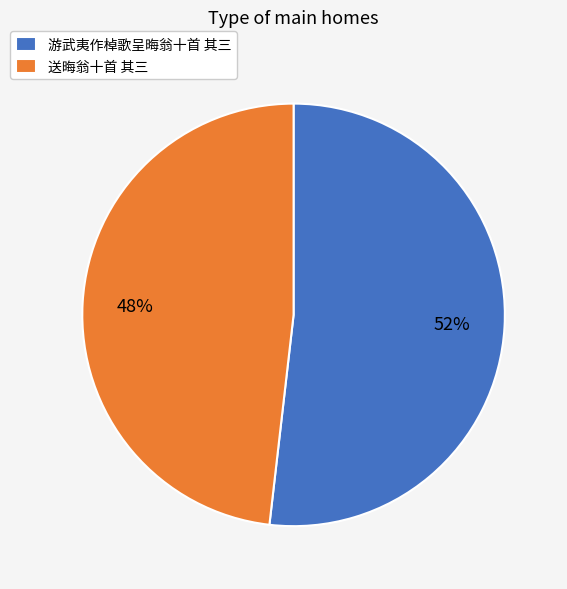

Which category has the biggest portion of the pie?

游武夷作棹歌呈晦翁十首 其三